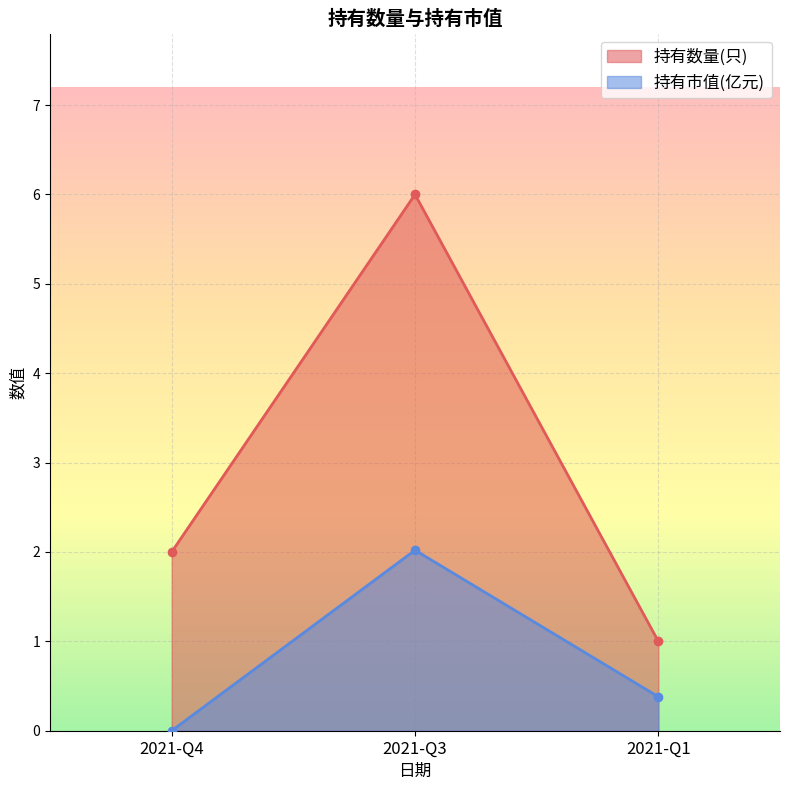

At which label is 持有市值(亿元) closest to 1?

2021-Q1